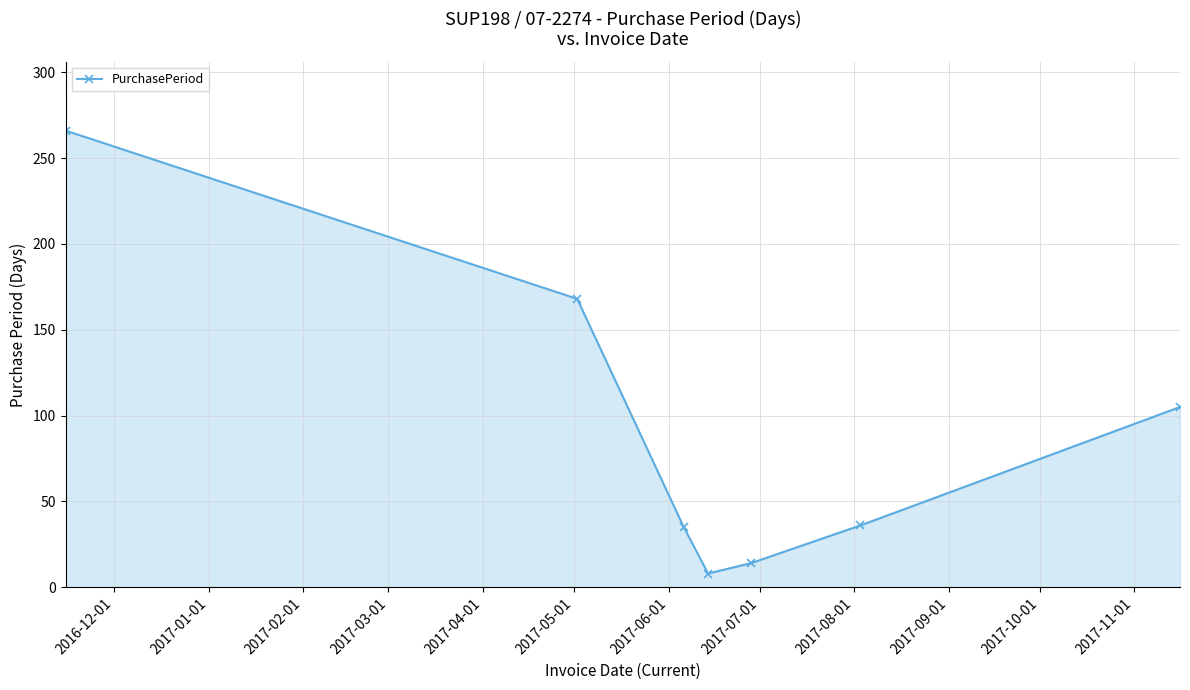

What is the minimum value shown in the chart?

8